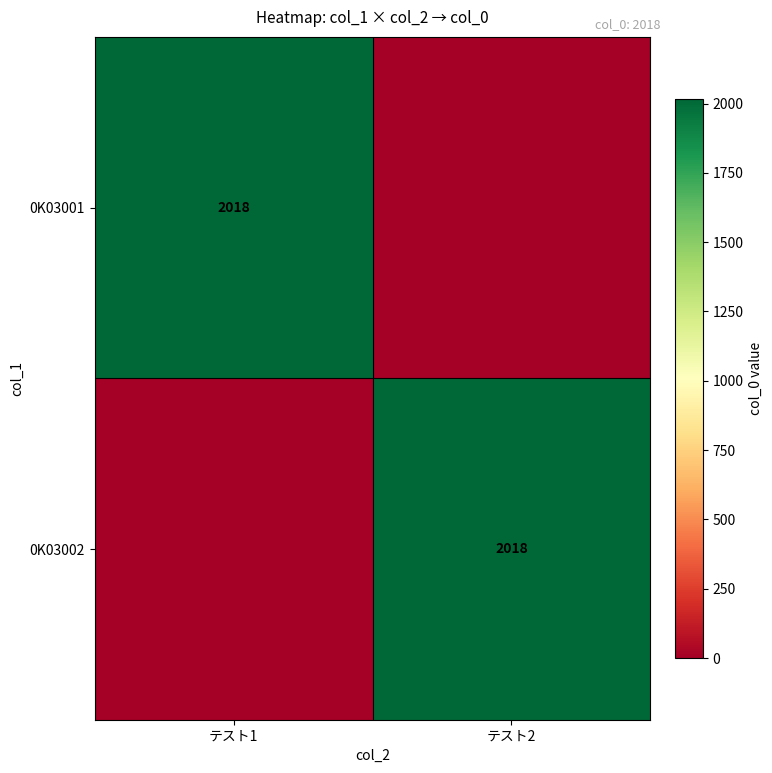

At which category is the sum across all series the highest?

テスト1